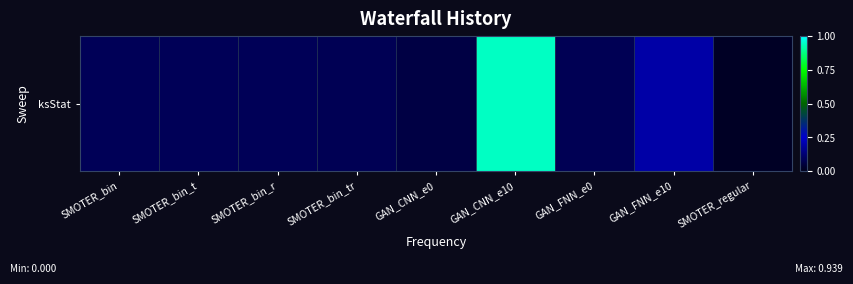

List the labels in order of value, largest first.

GAN_CNN_e10, GAN_FNN_e10, SMOTER_bin_t, SMOTER_bin, SMOTER_bin_r, SMOTER_bin_tr, GAN_FNN_e0, GAN_CNN_e0, SMOTER_regular